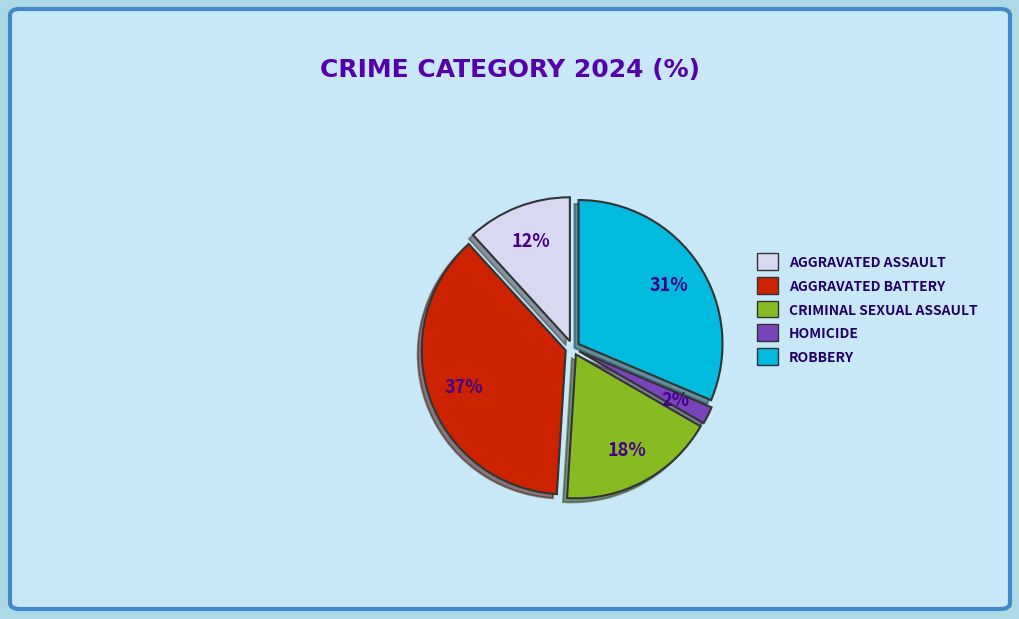

What percentage is the AGGRAVATED ASSAULT slice, to the nearest percent?

12%